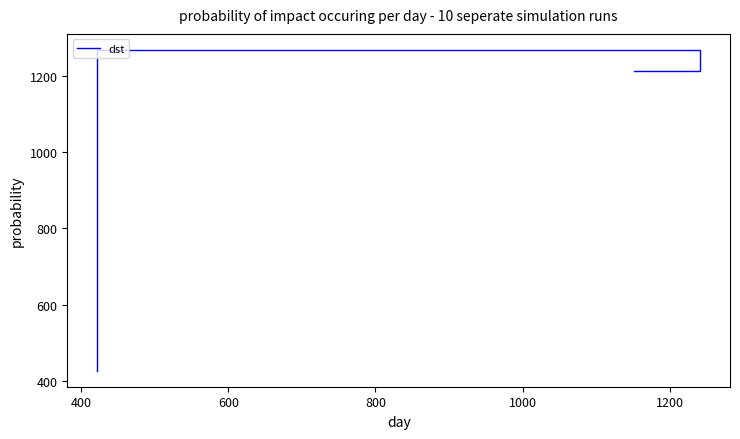

Is this an area chart (filled region under the line)?

No